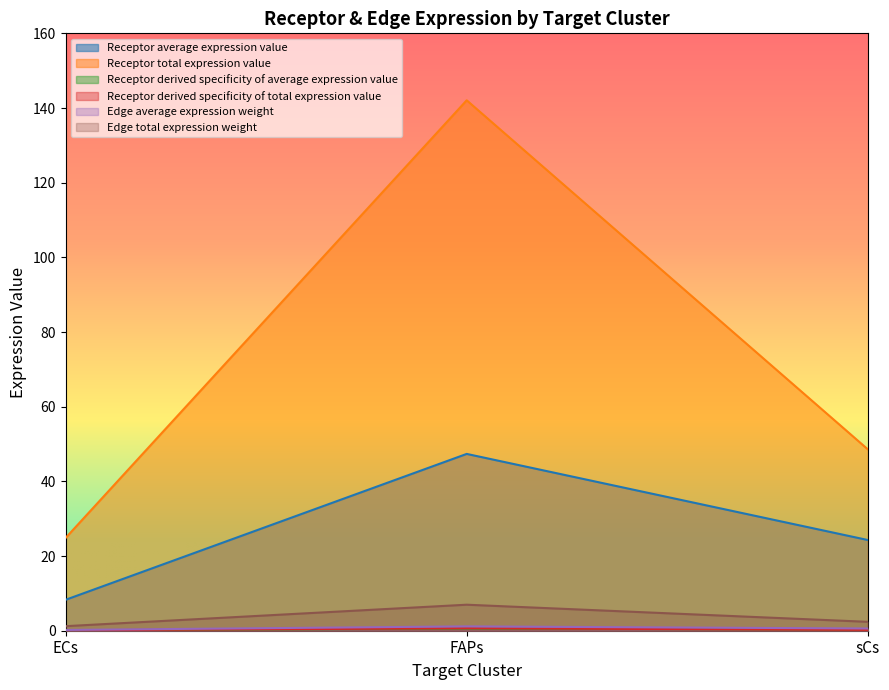

Read the Receptor average expression value value at sCs.

24.3